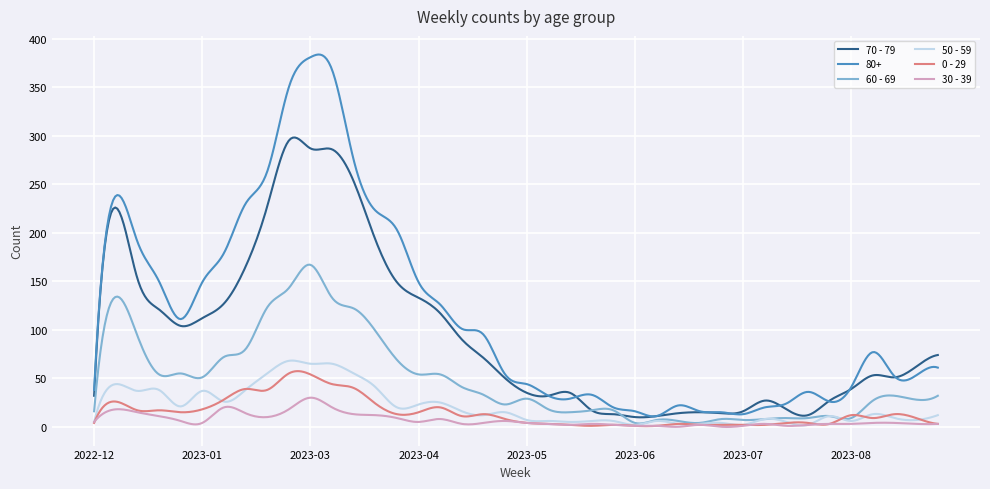

What is the lowest value of the 80+ series?

10.7